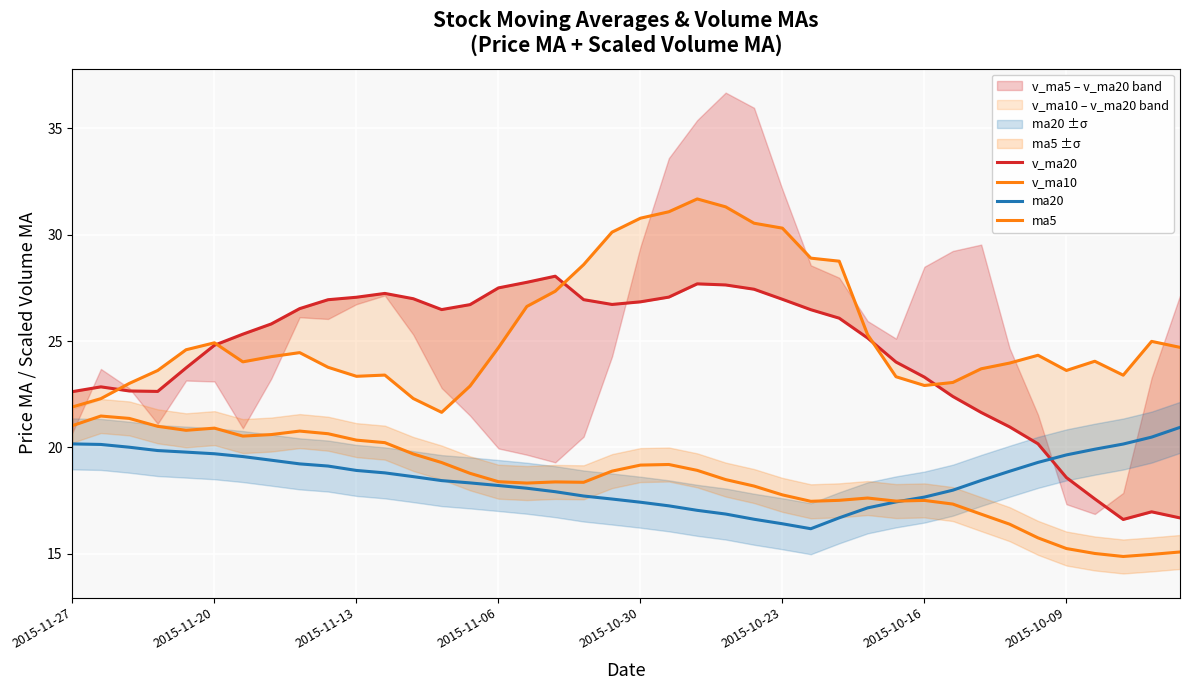

How many data points in ma5 are above 18?

25